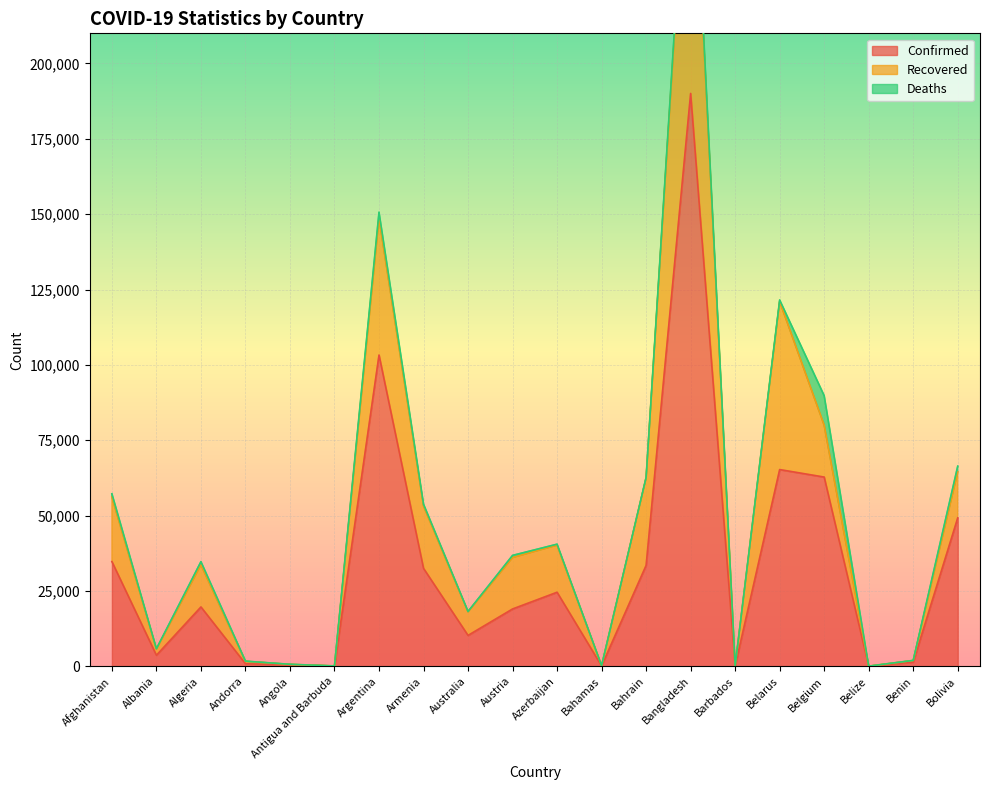

What is the highest value of the Confirmed series?

190057